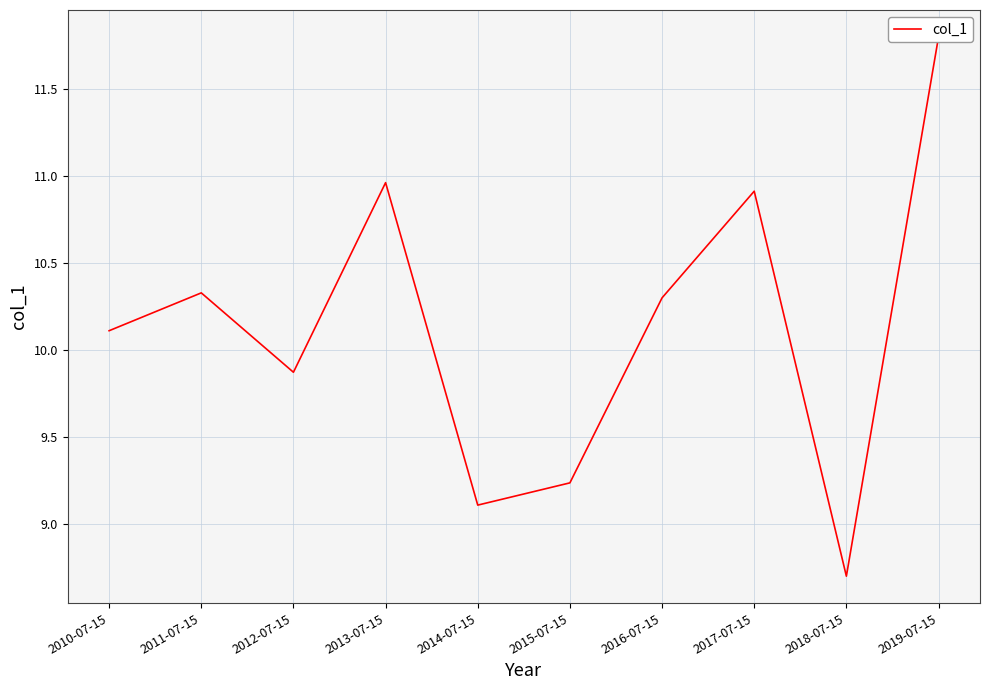

How many lines are shown in the chart?

1